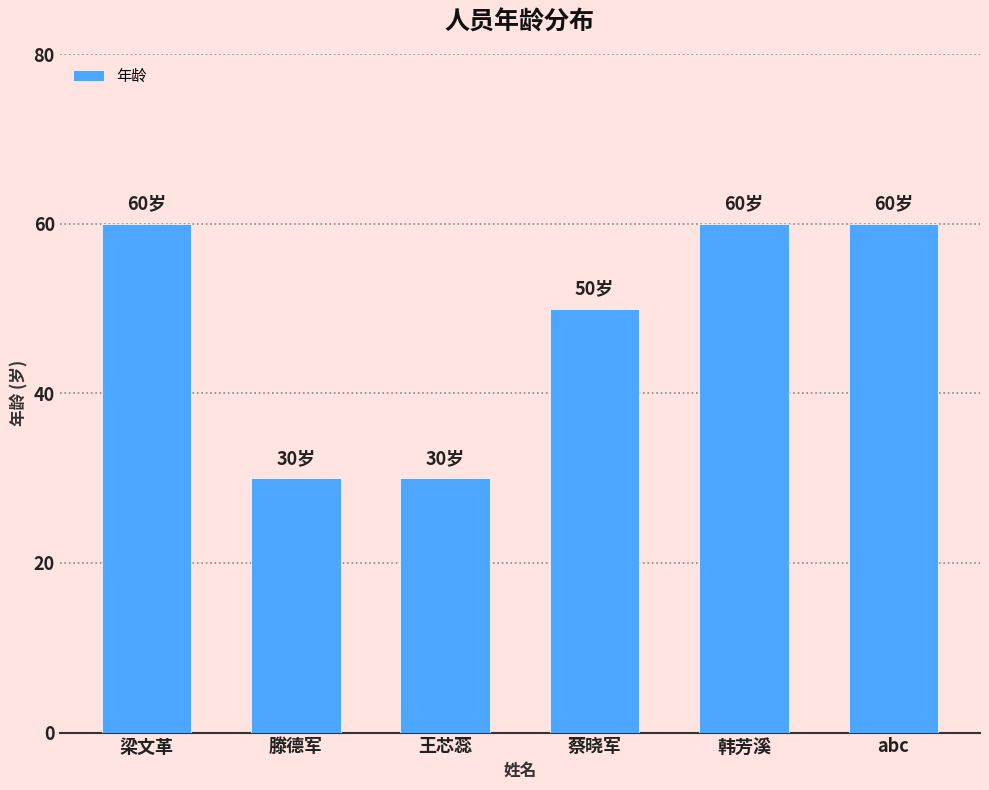

What is the value of the 1st bar from the left?

60